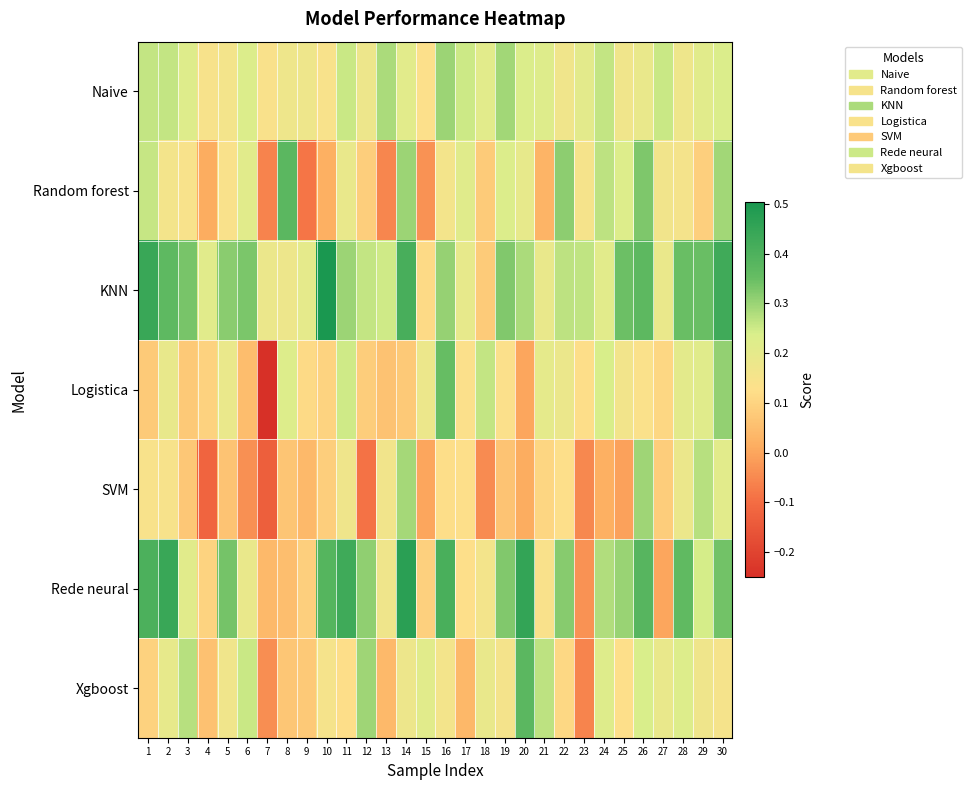

Reading left to right, transcribe all the data shown in this chart.

Naive: 1=0.3	2=0.3	3=0.2	4=0.1	5=0.2	6=0.2	7=0.1	8=0.2	9=0.2	10=0.1	11=0.3	12=0.2	13=0.3	14=0.2	15=0.1	16=0.3	17=0.3	18=0.2	19=0.3	20=0.2	21=0.2	22=0.2	23=0.2	24=0.3	25=0.2	26=0.2	27=0.3	28=0.2	29=0.2	30=0.2
Random forest: 1=0.3	2=0.2	3=0.1	4=0.0	5=0.1	6=0.2	7=-0.1	8=0.4	9=-0.1	10=0.0	11=0.2	12=0.1	13=-0.1	14=0.3	15=-0.0	16=0.2	17=0.2	18=0.1	19=0.2	20=0.2	21=0.0	22=0.3	23=0.2	24=0.3	25=0.2	26=0.3	27=0.2	28=0.2	29=0.1	30=0.3
KNN: 1=0.4	2=0.4	3=0.3	4=0.2	5=0.3	6=0.3	7=0.2	8=0.2	9=0.2	10=0.5	11=0.3	12=0.3	13=0.2	14=0.4	15=0.1	16=0.3	17=0.2	18=0.1	19=0.3	20=0.3	21=0.2	22=0.3	23=0.3	24=0.2	25=0.3	26=0.4	27=0.2	28=0.3	29=0.3	30=0.4
Logistica: 1=0.1	2=0.2	3=0.1	4=0.1	5=0.2	6=0.0	7=-0.3	8=0.2	9=0.1	10=0.1	11=0.2	12=0.1	13=0.1	14=0.1	15=0.2	16=0.4	17=0.1	18=0.3	19=0.1	20=0.0	21=0.2	22=0.2	23=0.1	24=0.2	25=0.2	26=0.1	27=0.1	28=0.2	29=0.2	30=0.3
SVM: 1=0.1	2=0.1	3=0.1	4=-0.1	5=0.1	6=-0.0	7=-0.1	8=0.1	9=0.0	10=0.1	11=0.2	12=-0.1	13=0.2	14=0.3	15=0.0	16=0.1	17=0.1	18=-0.0	19=0.1	20=0.0	21=0.1	22=0.1	23=-0.1	24=0.0	25=-0.0	26=0.3	27=0.1	28=0.2	29=0.3	30=0.2
Rede neural: 1=0.4	2=0.4	3=0.2	4=0.1	5=0.3	6=0.2	7=0.0	8=0.1	9=0.1	10=0.4	11=0.4	12=0.3	13=0.2	14=0.5	15=0.1	16=0.4	17=0.1	18=0.2	19=0.3	20=0.5	21=0.1	22=0.3	23=-0.0	24=0.3	25=0.3	26=0.4	27=0.0	28=0.4	29=0.2	30=0.3
Xgboost: 1=0.1	2=0.2	3=0.3	4=0.1	5=0.2	6=0.3	7=-0.0	8=0.1	9=0.1	10=0.2	11=0.1	12=0.3	13=0.0	14=0.2	15=0.2	16=0.2	17=0.0	18=0.2	19=0.2	20=0.4	21=0.3	22=0.1	23=-0.1	24=0.2	25=0.1	26=0.2	27=0.2	28=0.2	29=0.2	30=0.2